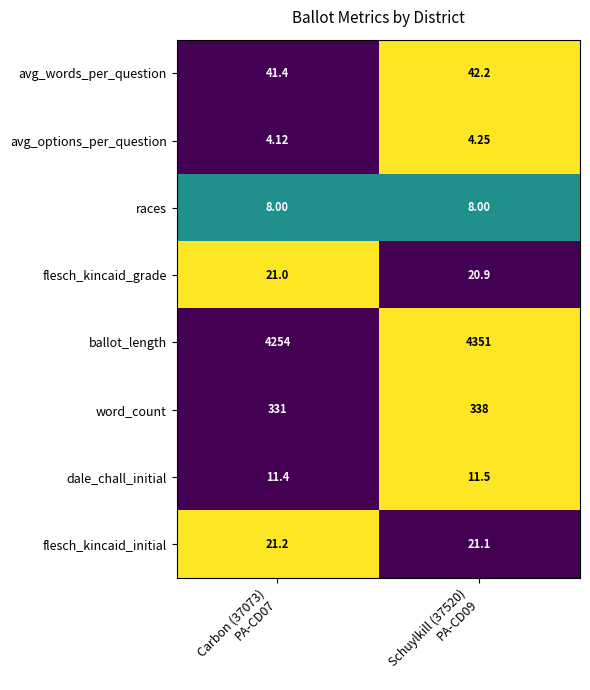

List the series in order of their peak value, highest first.

ballot_length, word_count, avg_words_per_question, flesch_kincaid_initial, flesch_kincaid_grade, dale_chall_initial, races, avg_options_per_question